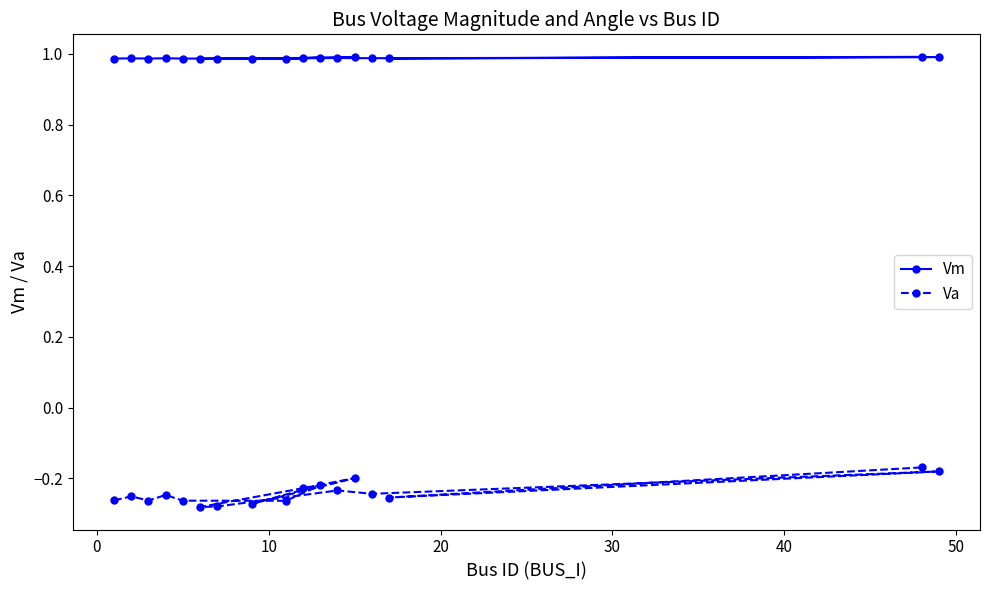

What is the difference between the maximum and minimum values in the Va series?

0.1